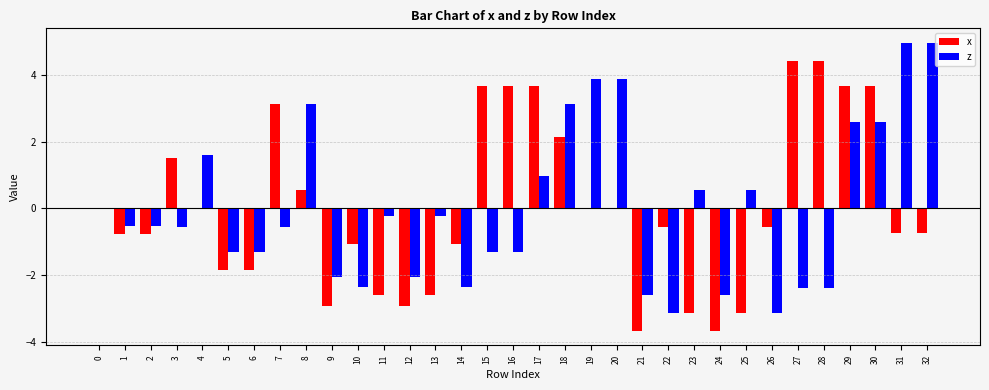

What is the sum of the z values at 12 and 15?

-3.3